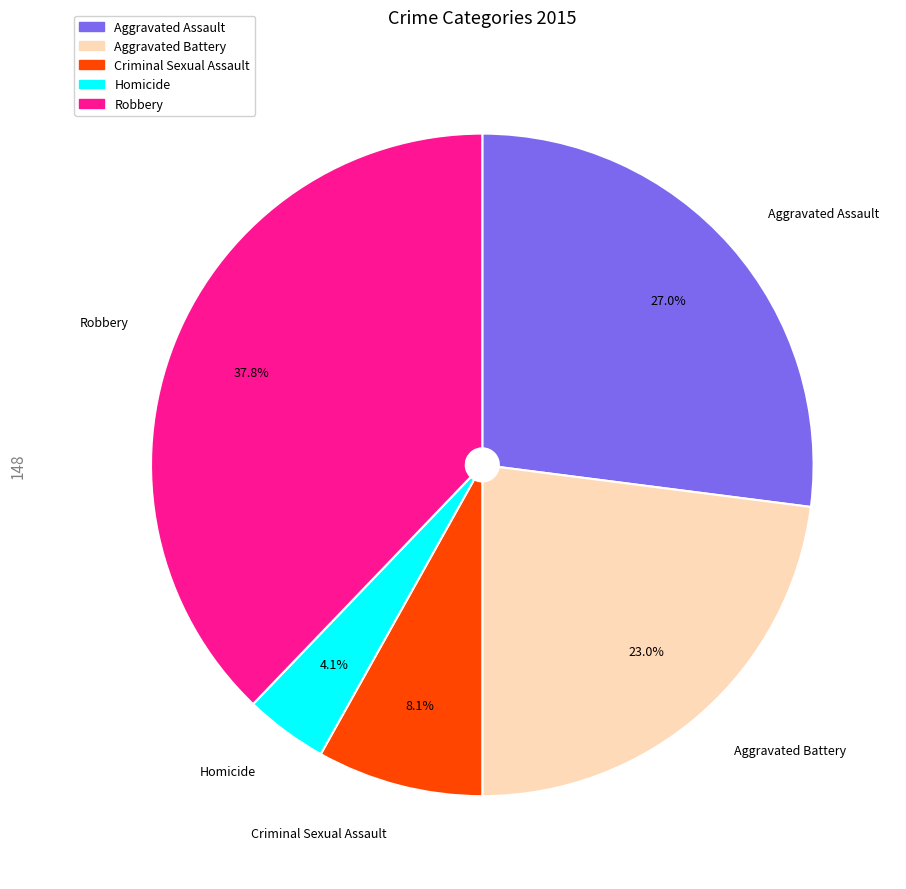

Is the sum of Aggravated Battery and Homicide greater than half?

No